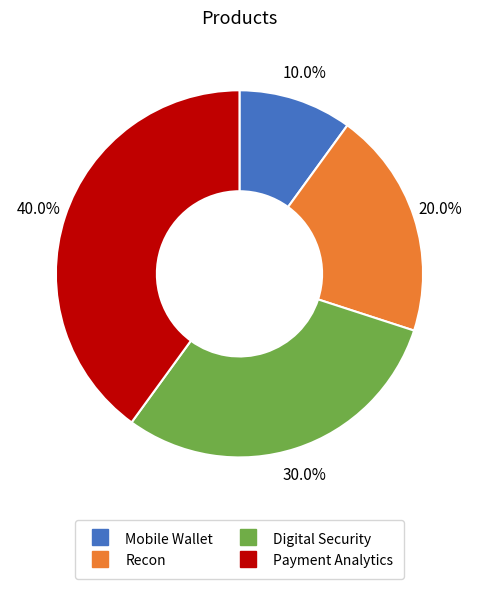

Is there any slice that represents more than half of the pie?

No